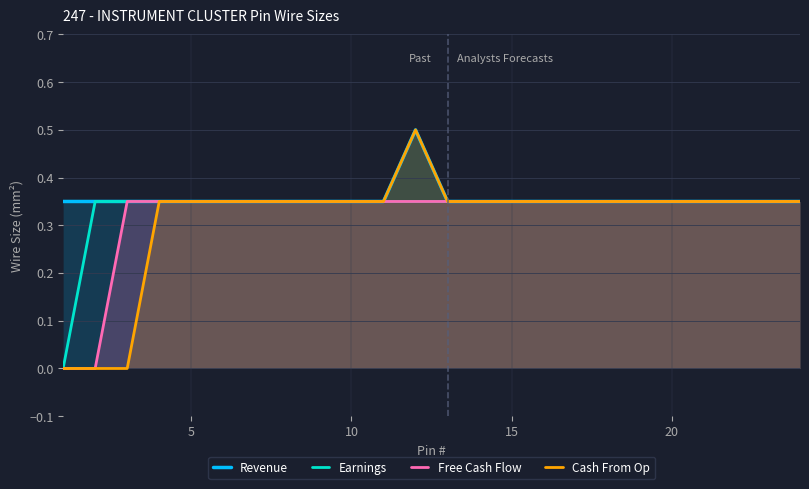

True or false: Earnings has a value of 0.1 at 20.

False